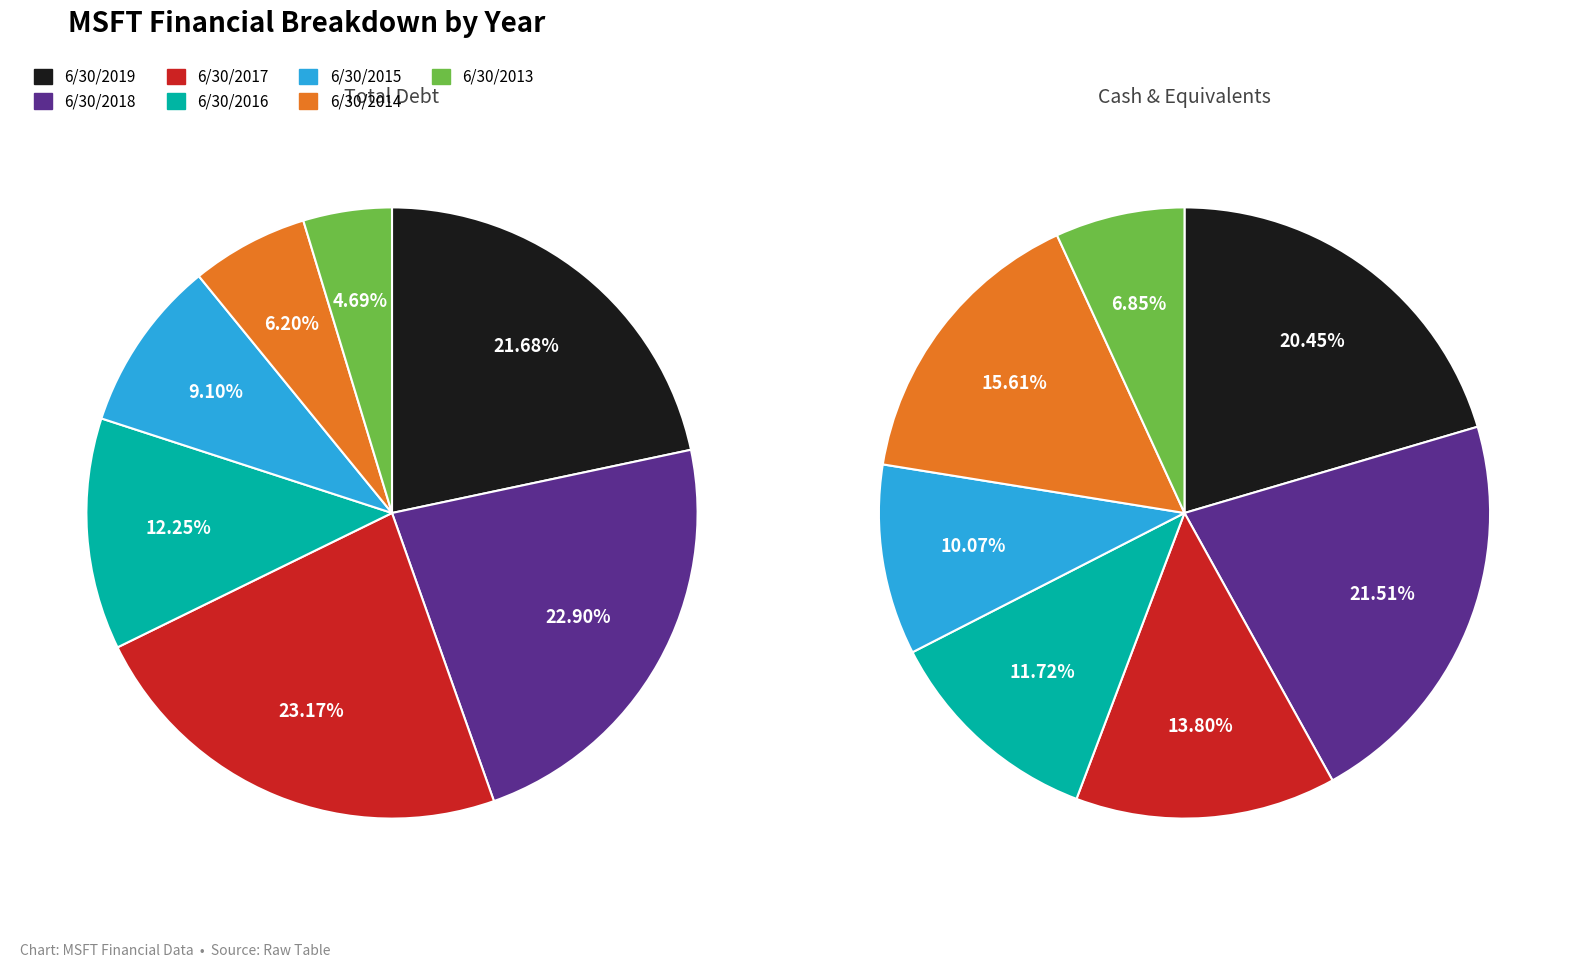

Is there any slice that represents more than half of the pie?

No